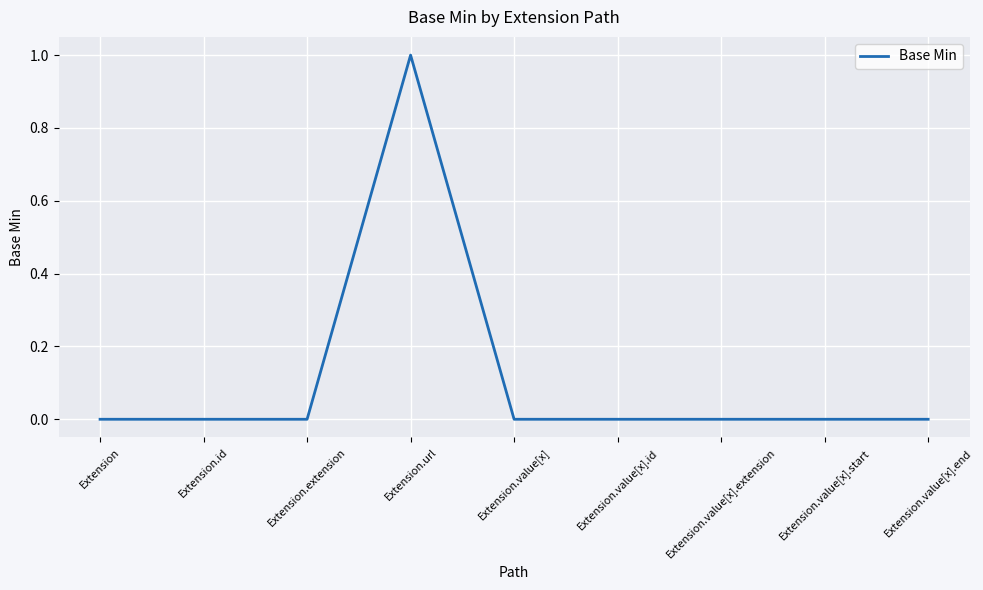

Is this an area chart (filled region under the line)?

No